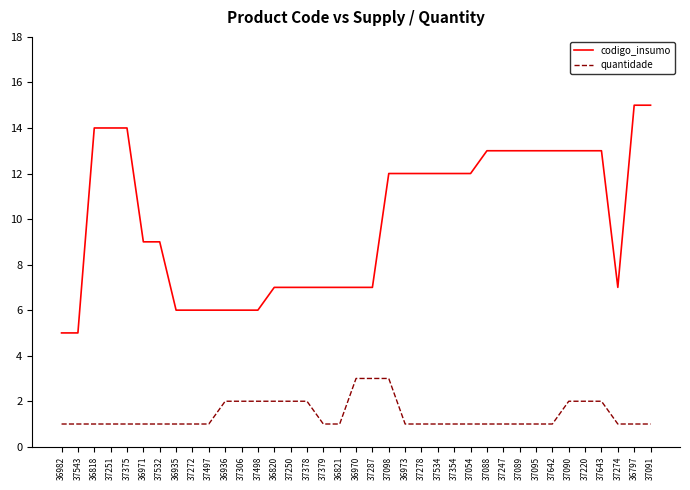

Reading right to left, extract all data points from this chart.

codigo_insumo: 37091=15	36797=15	37274=7	37643=13	37220=13	37090=13	37642=13	37095=13	37089=13	37247=13	37088=13	37054=12	37354=12	37534=12	37278=12	36973=12	37098=12	37287=7	36970=7	36821=7	37379=7	37378=7	37250=7	36820=7	37498=6	37306=6	36936=6	37497=6	37272=6	36935=6	37532=9	36971=9	37375=14	37251=14	36818=14	37543=5	36982=5
quantidade: 37091=1	36797=1	37274=1	37643=2	37220=2	37090=2	37642=1	37095=1	37089=1	37247=1	37088=1	37054=1	37354=1	37534=1	37278=1	36973=1	37098=3	37287=3	36970=3	36821=1	37379=1	37378=2	37250=2	36820=2	37498=2	37306=2	36936=2	37497=1	37272=1	36935=1	37532=1	36971=1	37375=1	37251=1	36818=1	37543=1	36982=1